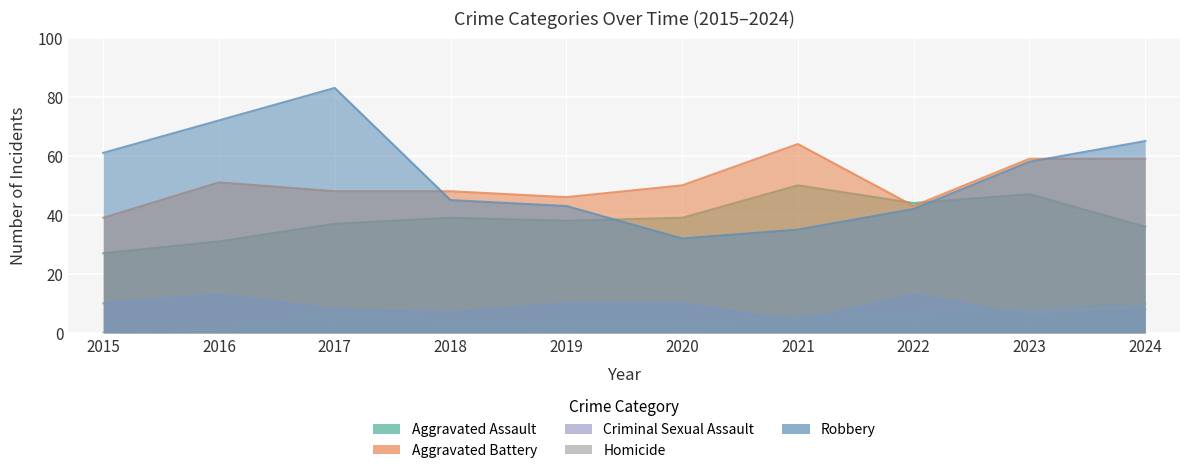

Where is the first local maximum for Homicide?

2017